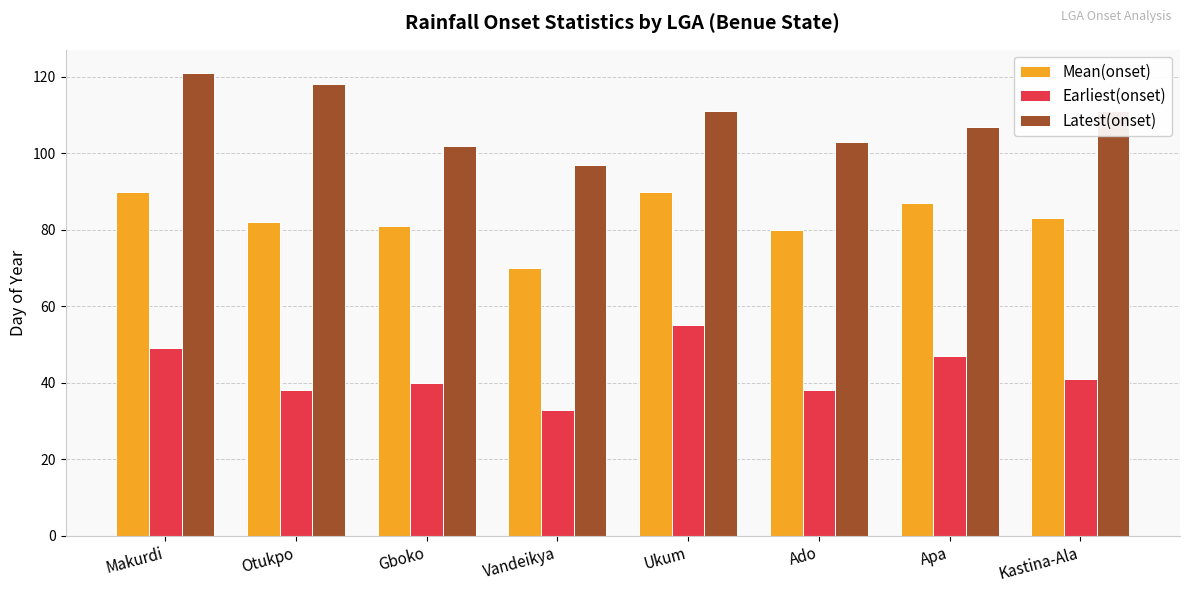

How many bars are there in each group?

3